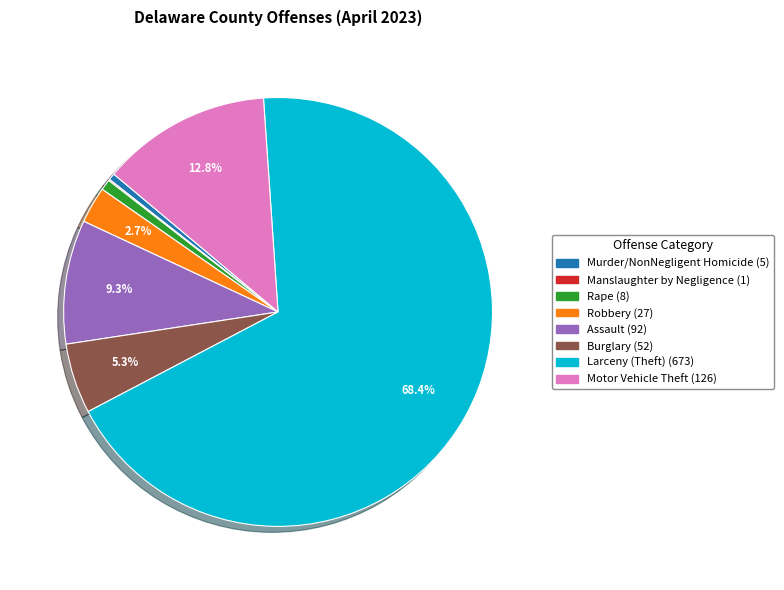

To the nearest percent, what is the difference between the largest and smallest slice percentages?

68%